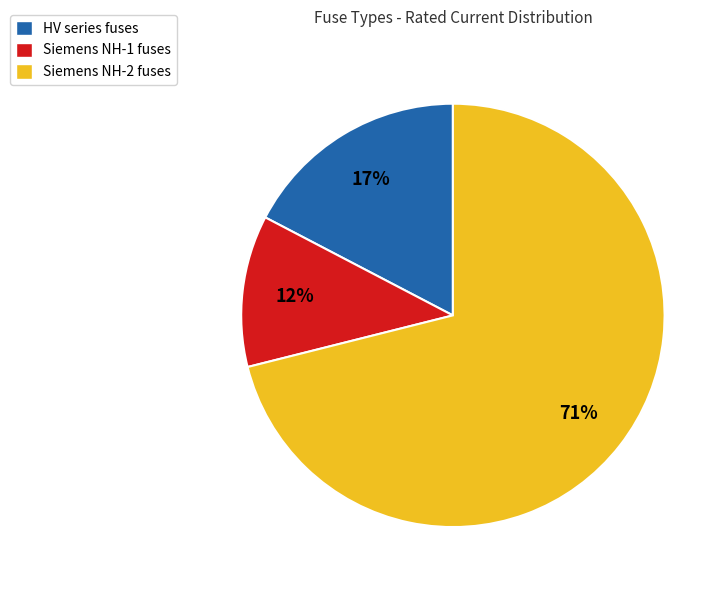

What percentage is the Siemens NH-1 fuses slice, to the nearest percent?

12%